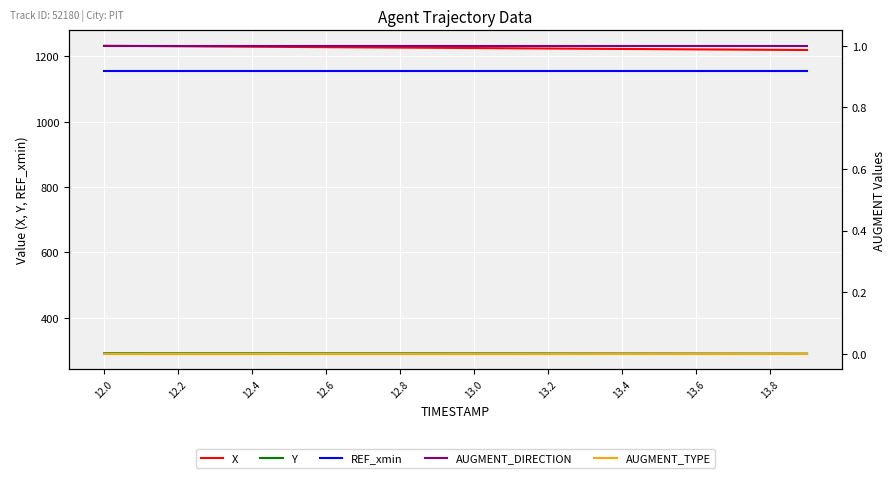

Which series has the largest range (max minus min)?

X